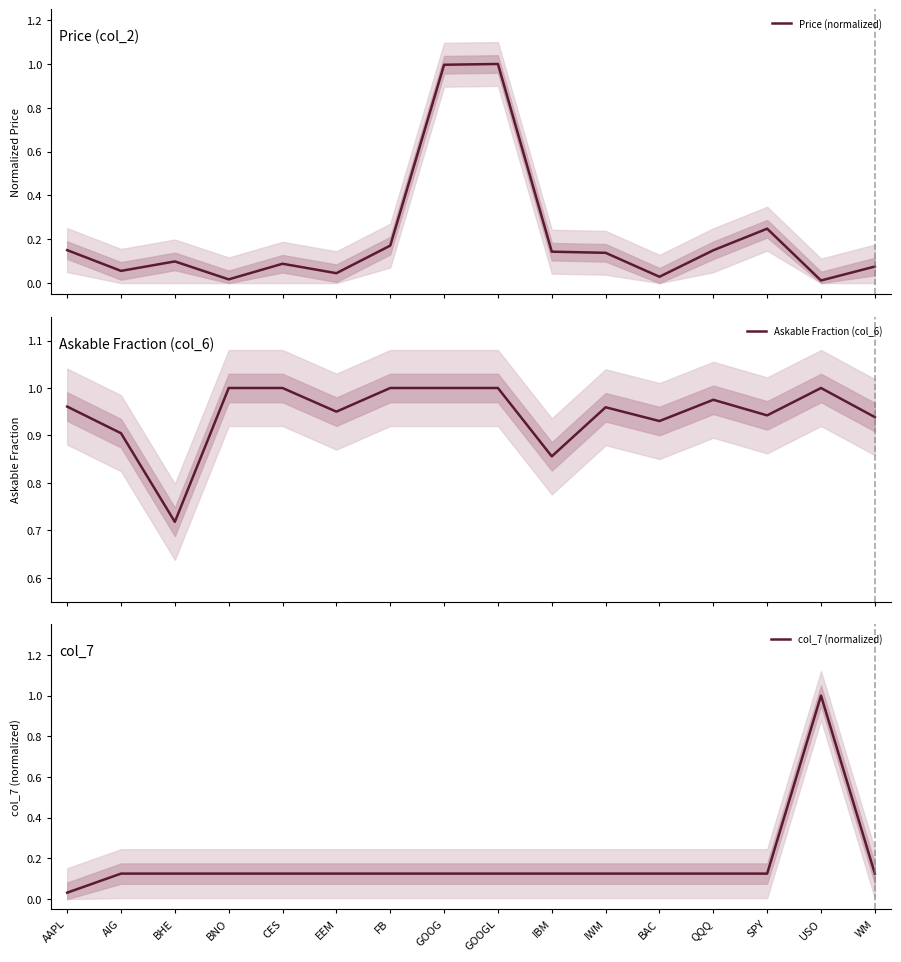

True or false: Price (normalized) has more than 2 points higher than both neighbors.

True